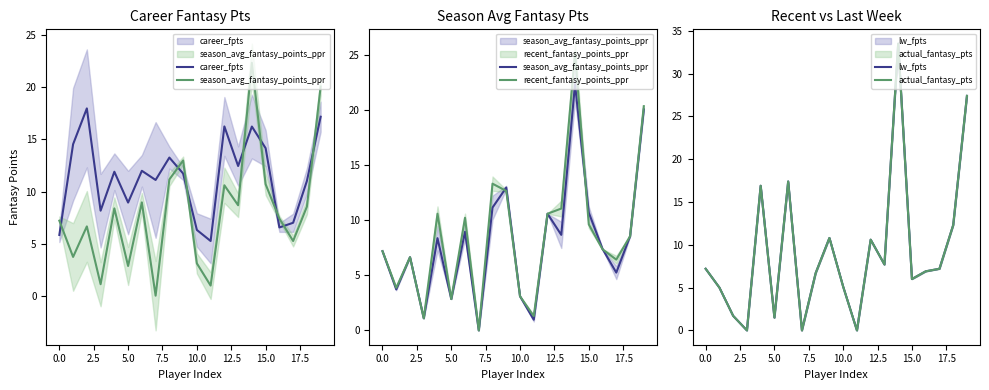

The recent_fantasy_points_ppr series shows 2.1 at 10. True or false?

False